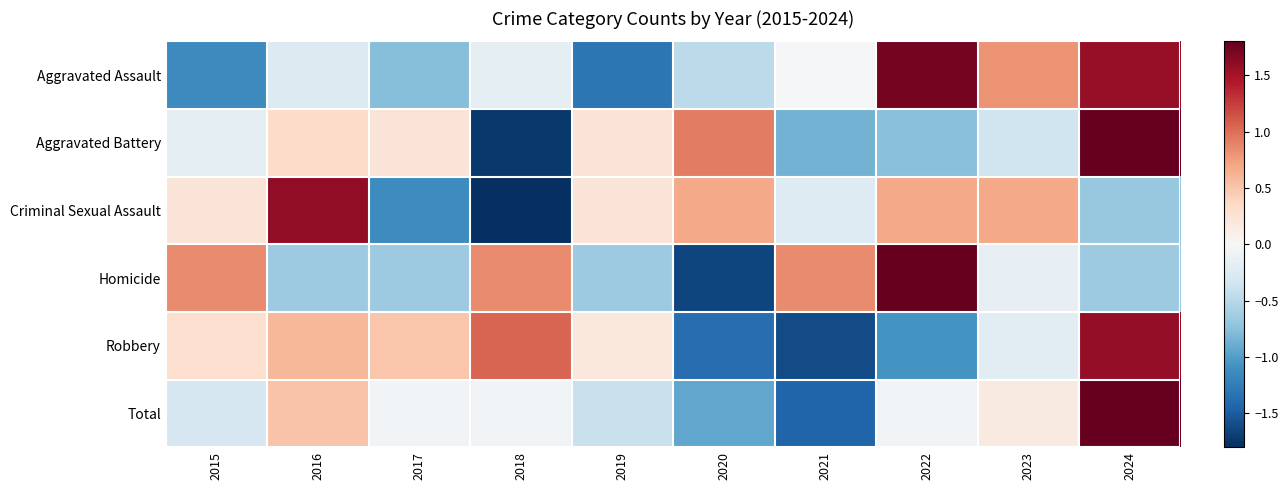

Rank the series by their maximum value, from highest to lowest.

Total, Aggravated Battery, Homicide, Aggravated Assault, Criminal Sexual Assault, Robbery